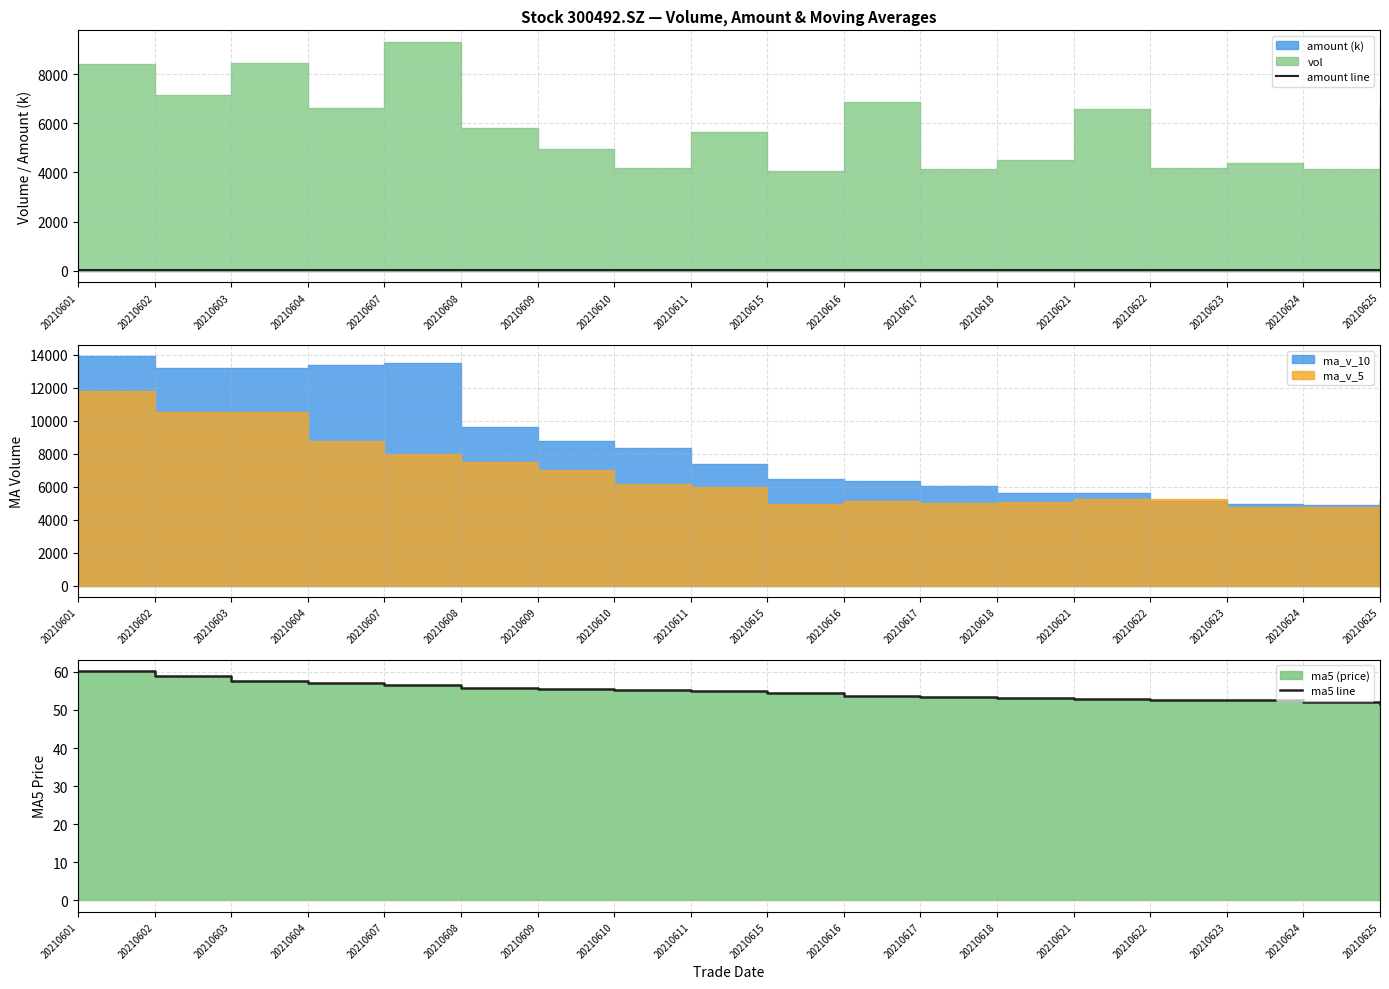

How many data points in ma5 line are above 54?

10